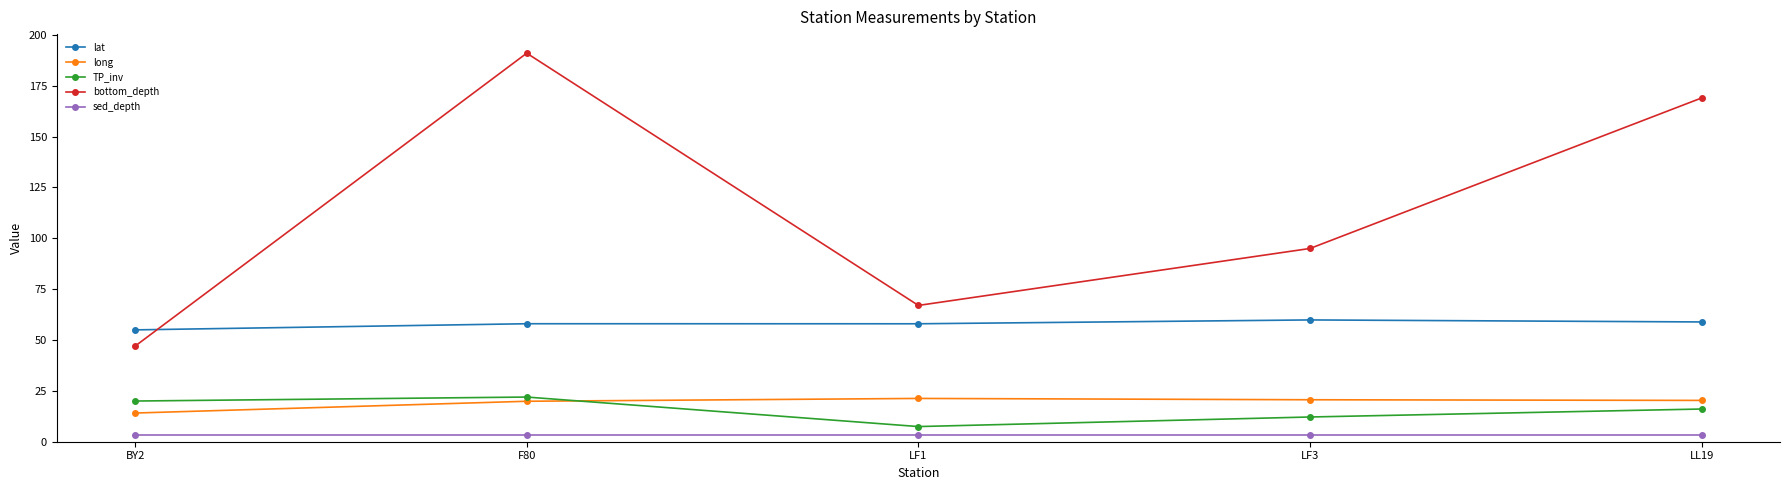

True or false: sed_depth and long intersect in this chart.

False